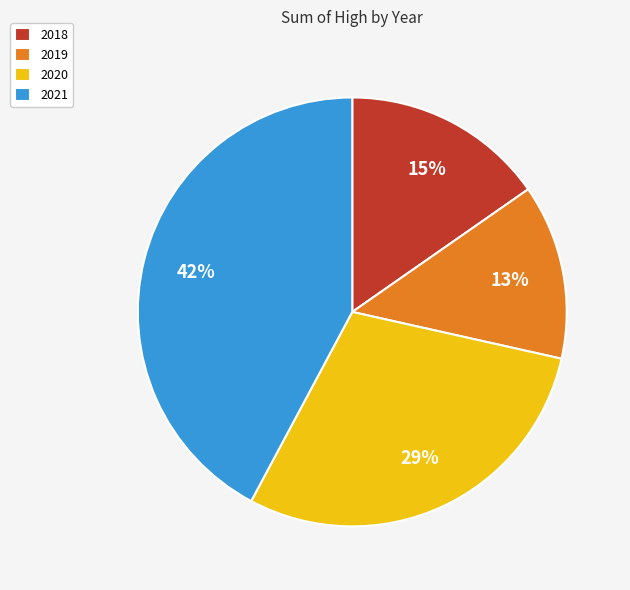

Does 2019 account for over 50% of the chart?

No